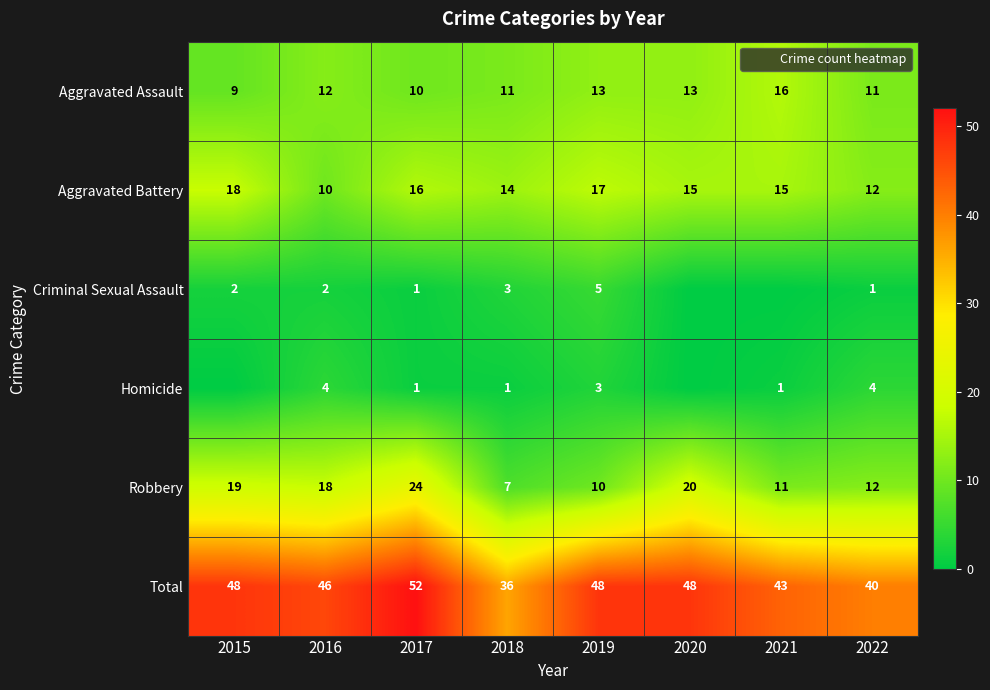

Which series has the largest range (max minus min)?

Robbery